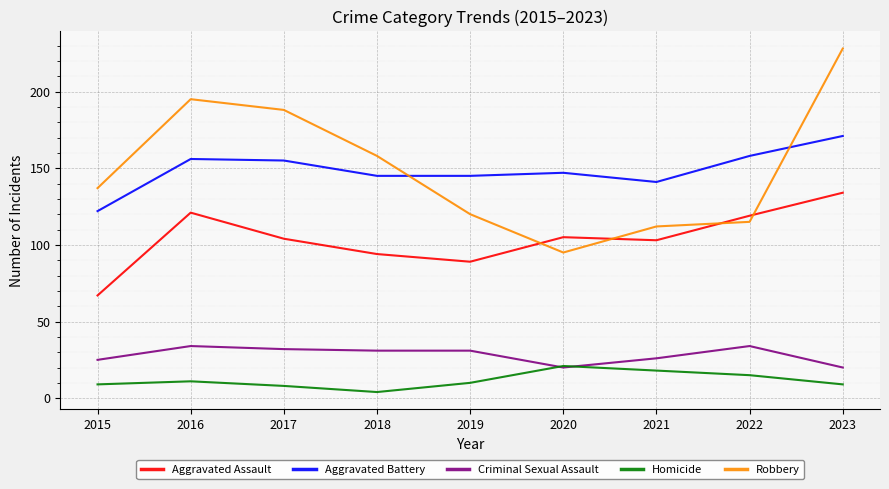

Which series has the widest spread of values?

Robbery